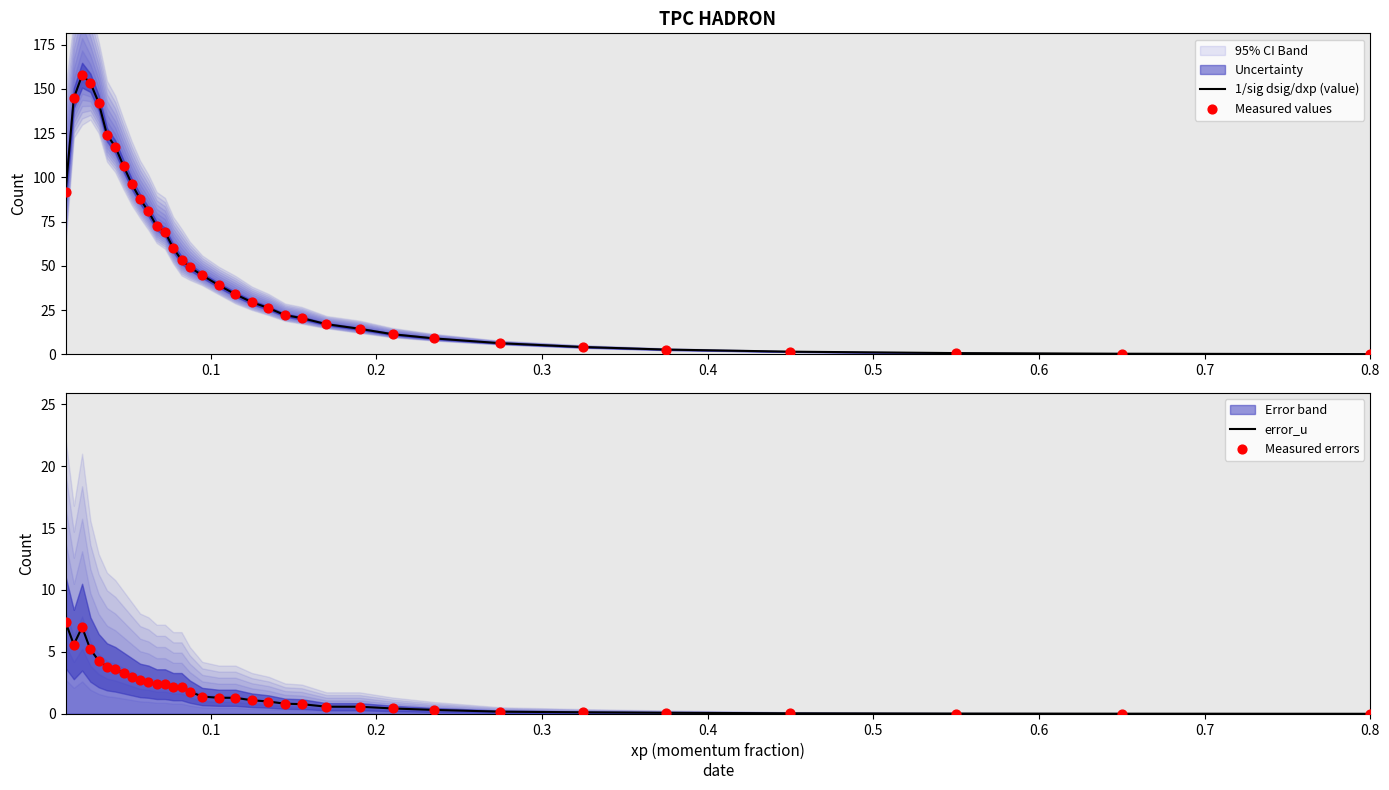

At how many categories does at least one series exceed 128?

4